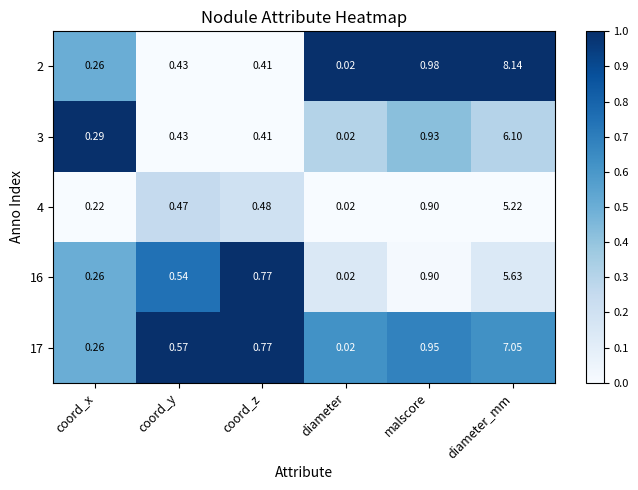

At how many categories does at least one series exceed 0?

6